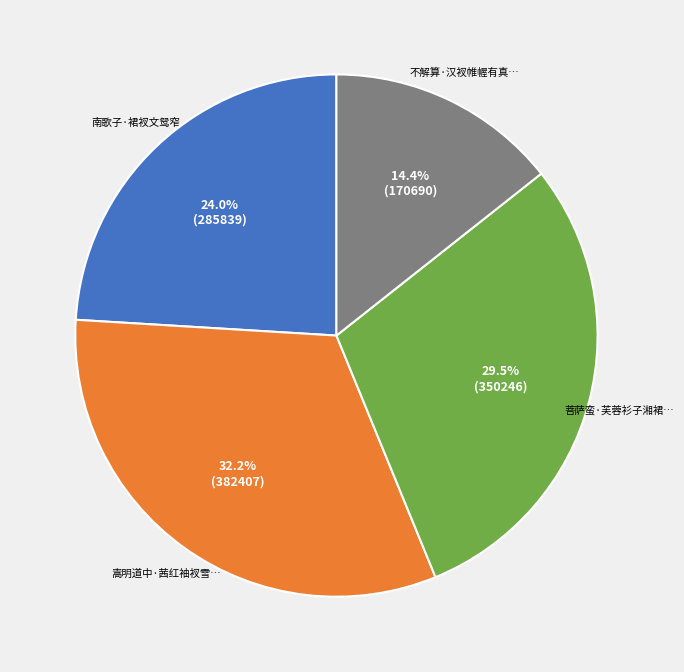

Is there any slice that represents more than half of the pie?

No